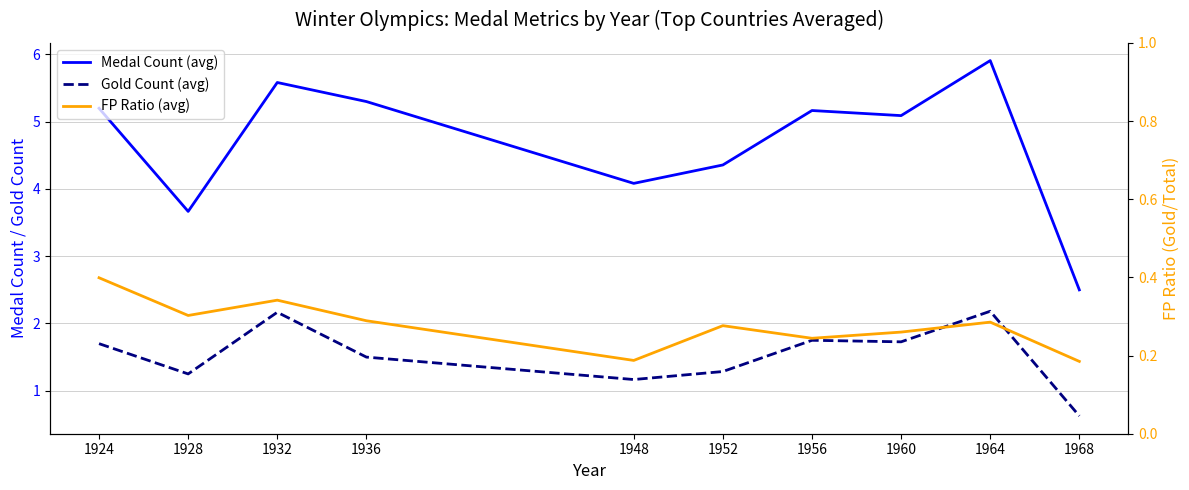

True or false: Gold Count (avg) and Medal Count (avg) intersect in this chart.

False